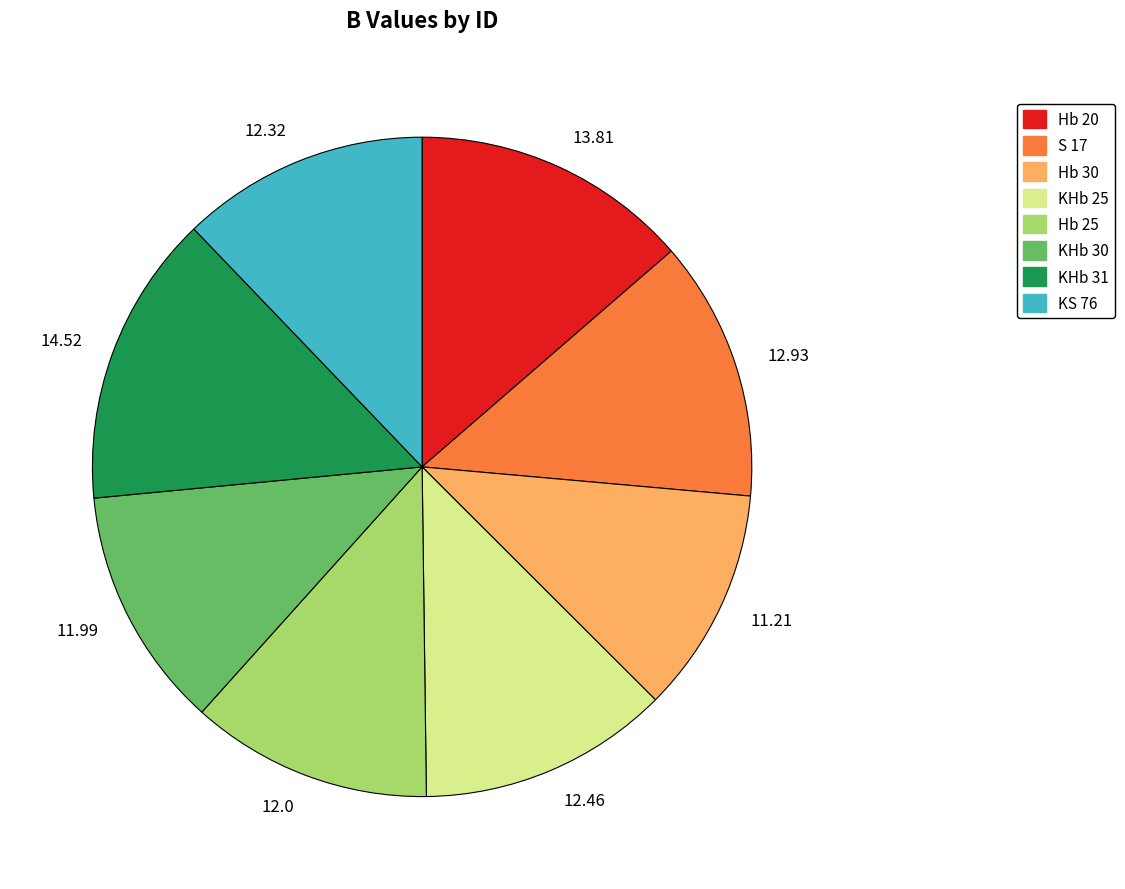

Between 12.0 and 12.93, which is larger?

12.93